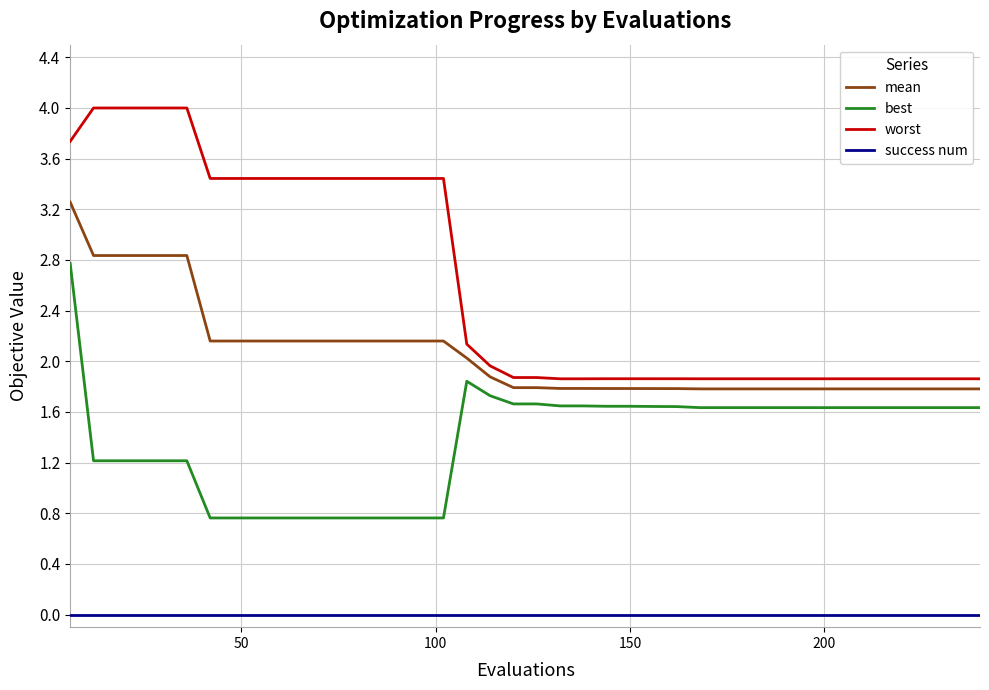

List the series in order of their overall mean, lowest first.

success num, best, mean, worst